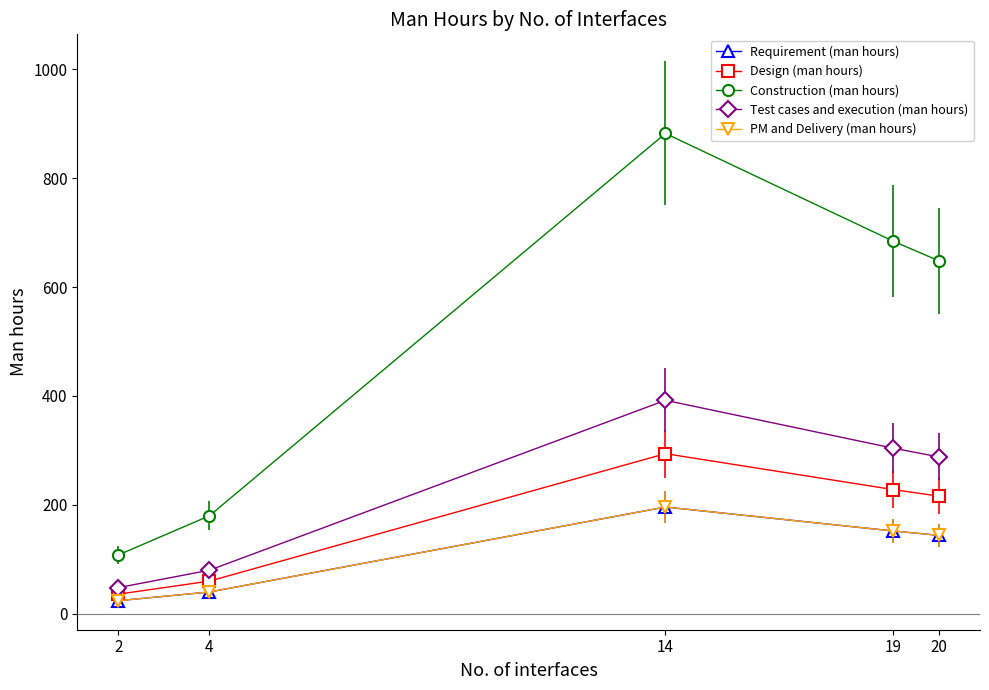

Does the chart have visible grid lines?

No